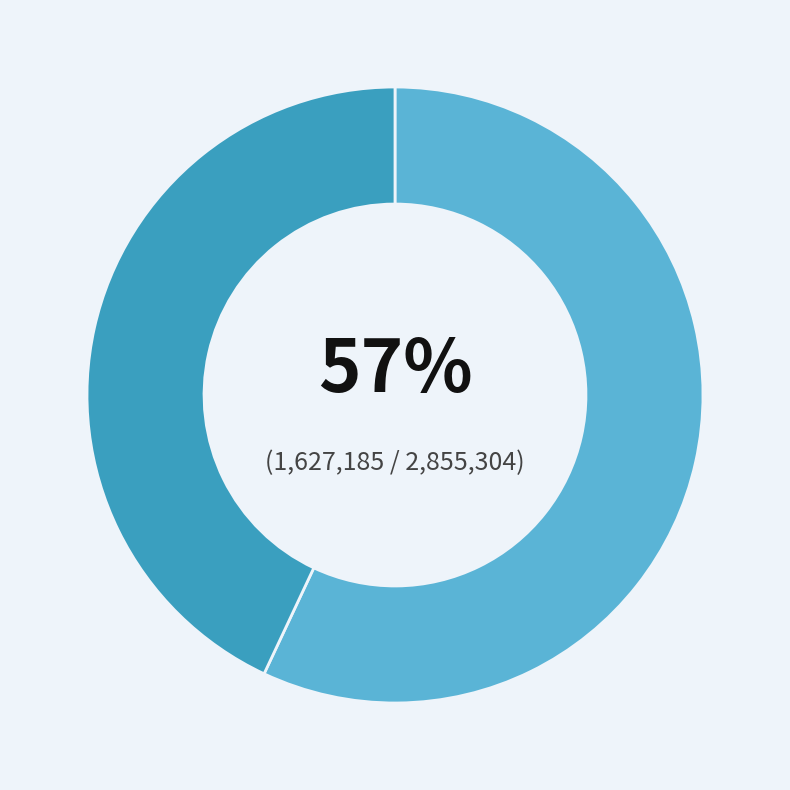

Is there any slice that represents more than half of the pie?

Yes